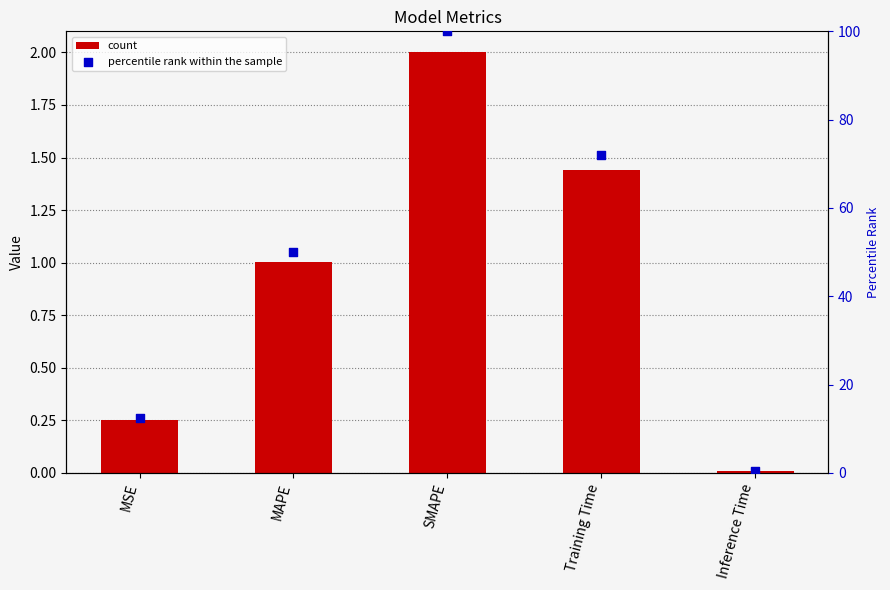

At which category is the sum across all series the highest?

SMAPE